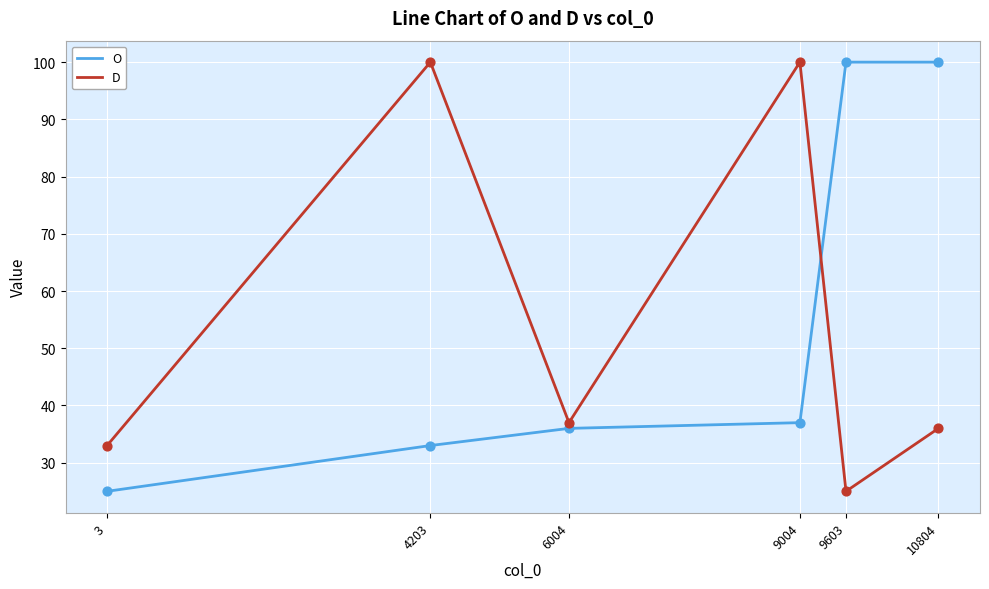

Is the value of O at 9004 greater than the value of D at 10804?

Yes